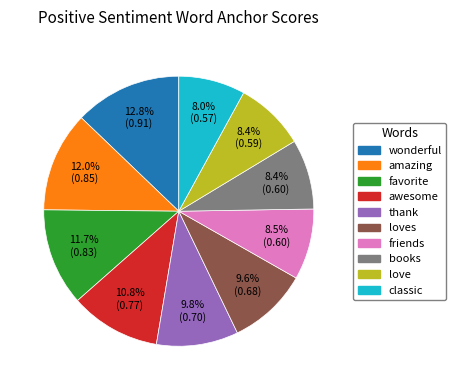

To the nearest percent, what is the average slice percentage?

10%